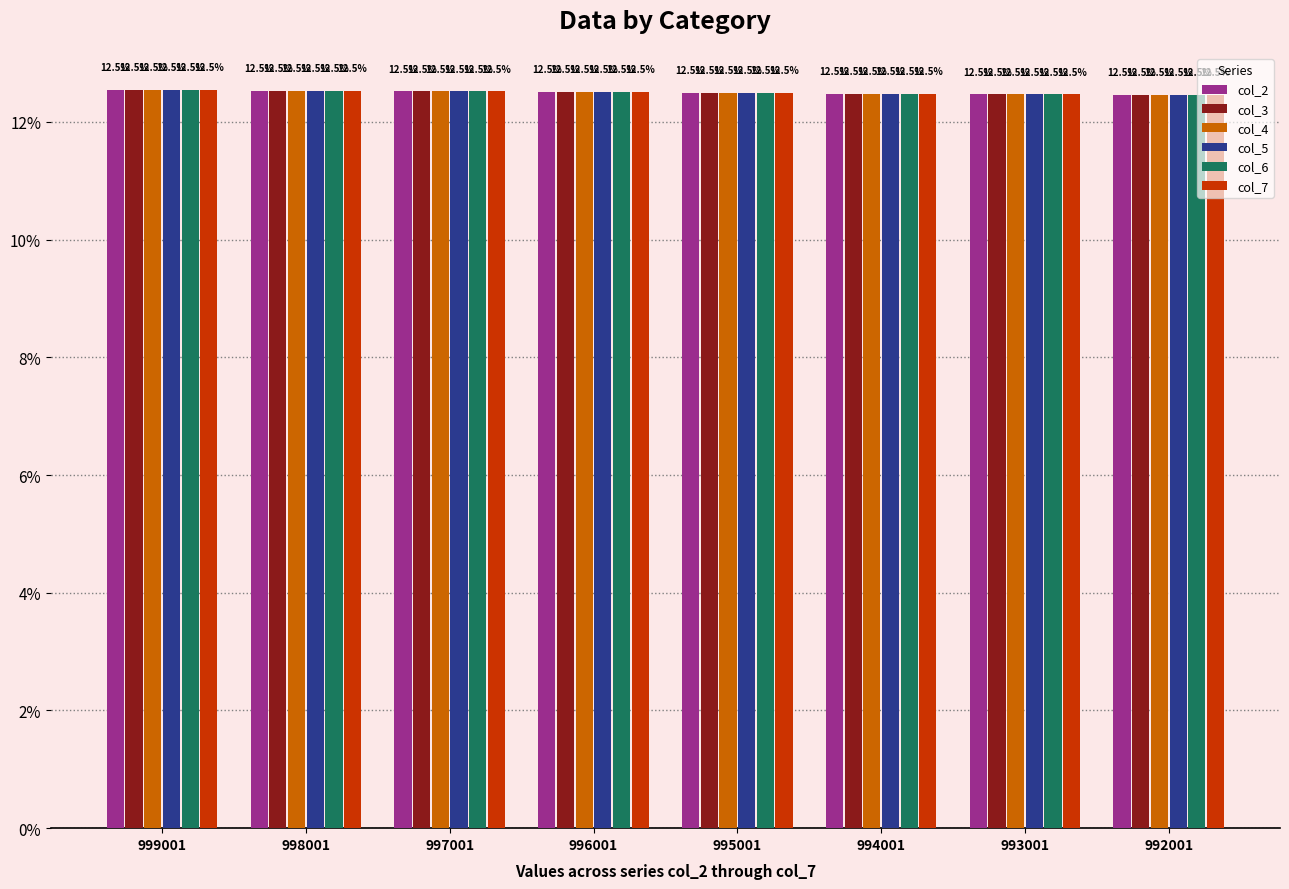

What is the sum of the col_4 values at 994001 and 997001?

25.0